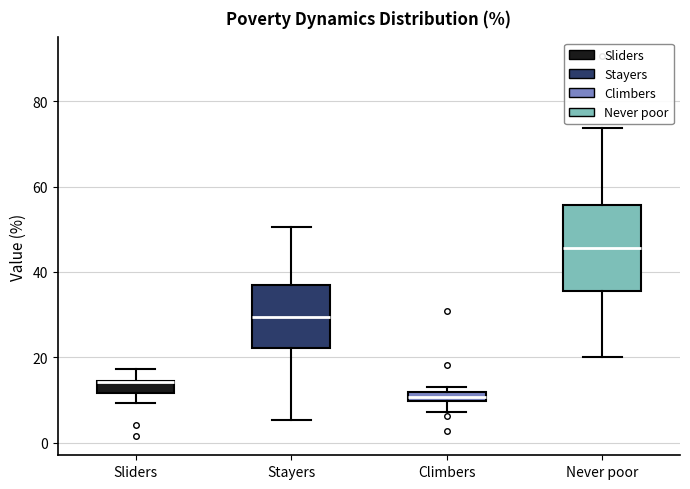

Where does the lower whisker of the box for Sliders end on the y-axis? The values are not printed on the chart, so give them approximately, as read against the axis.

10